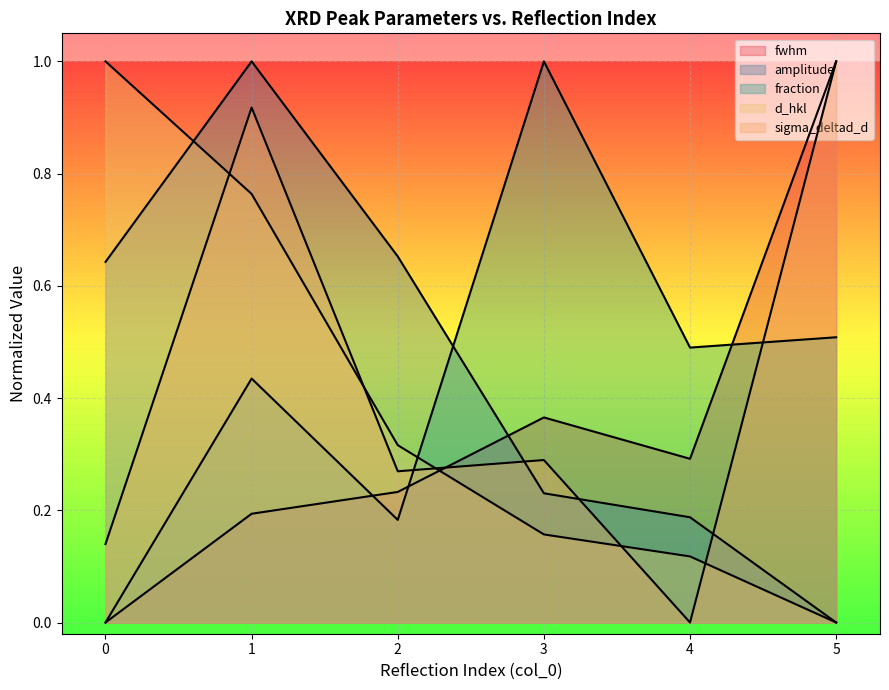

How many times do fwhm and sigma_deltad_d cross each other?

1